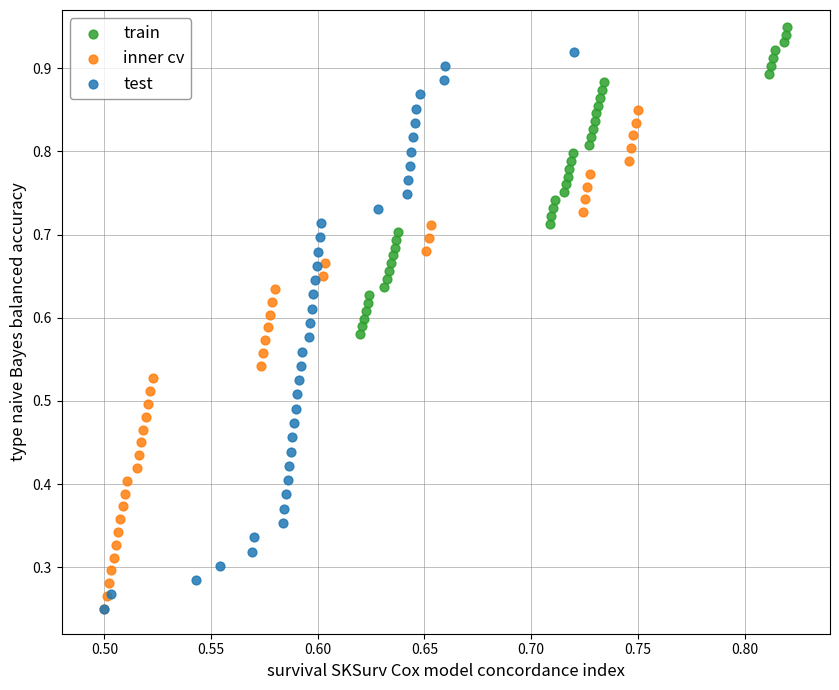

What are all the series names shown in the legend?

train, inner cv, test